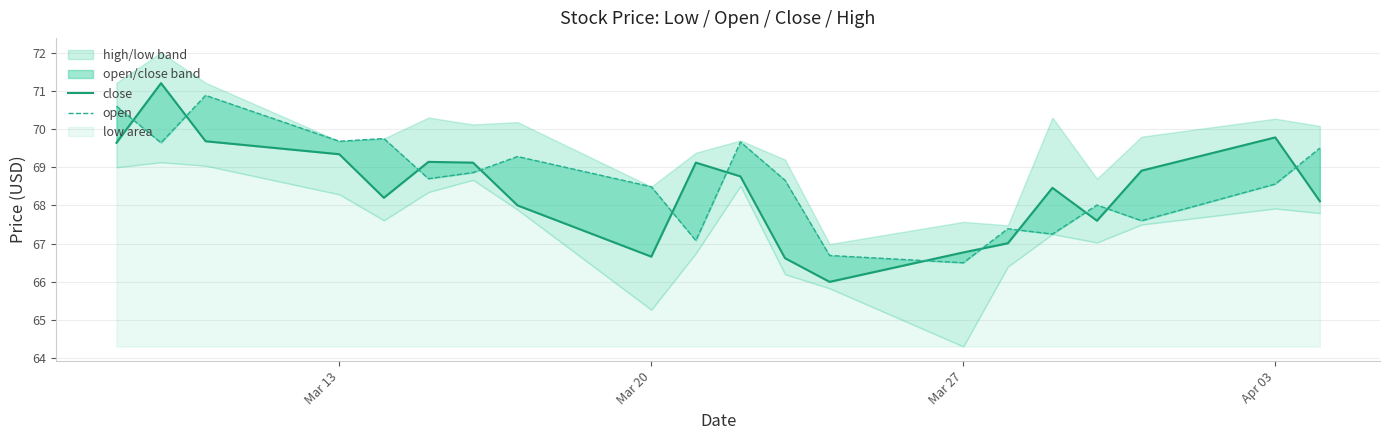

True or false: open has a value of 116.3 at 17.

False